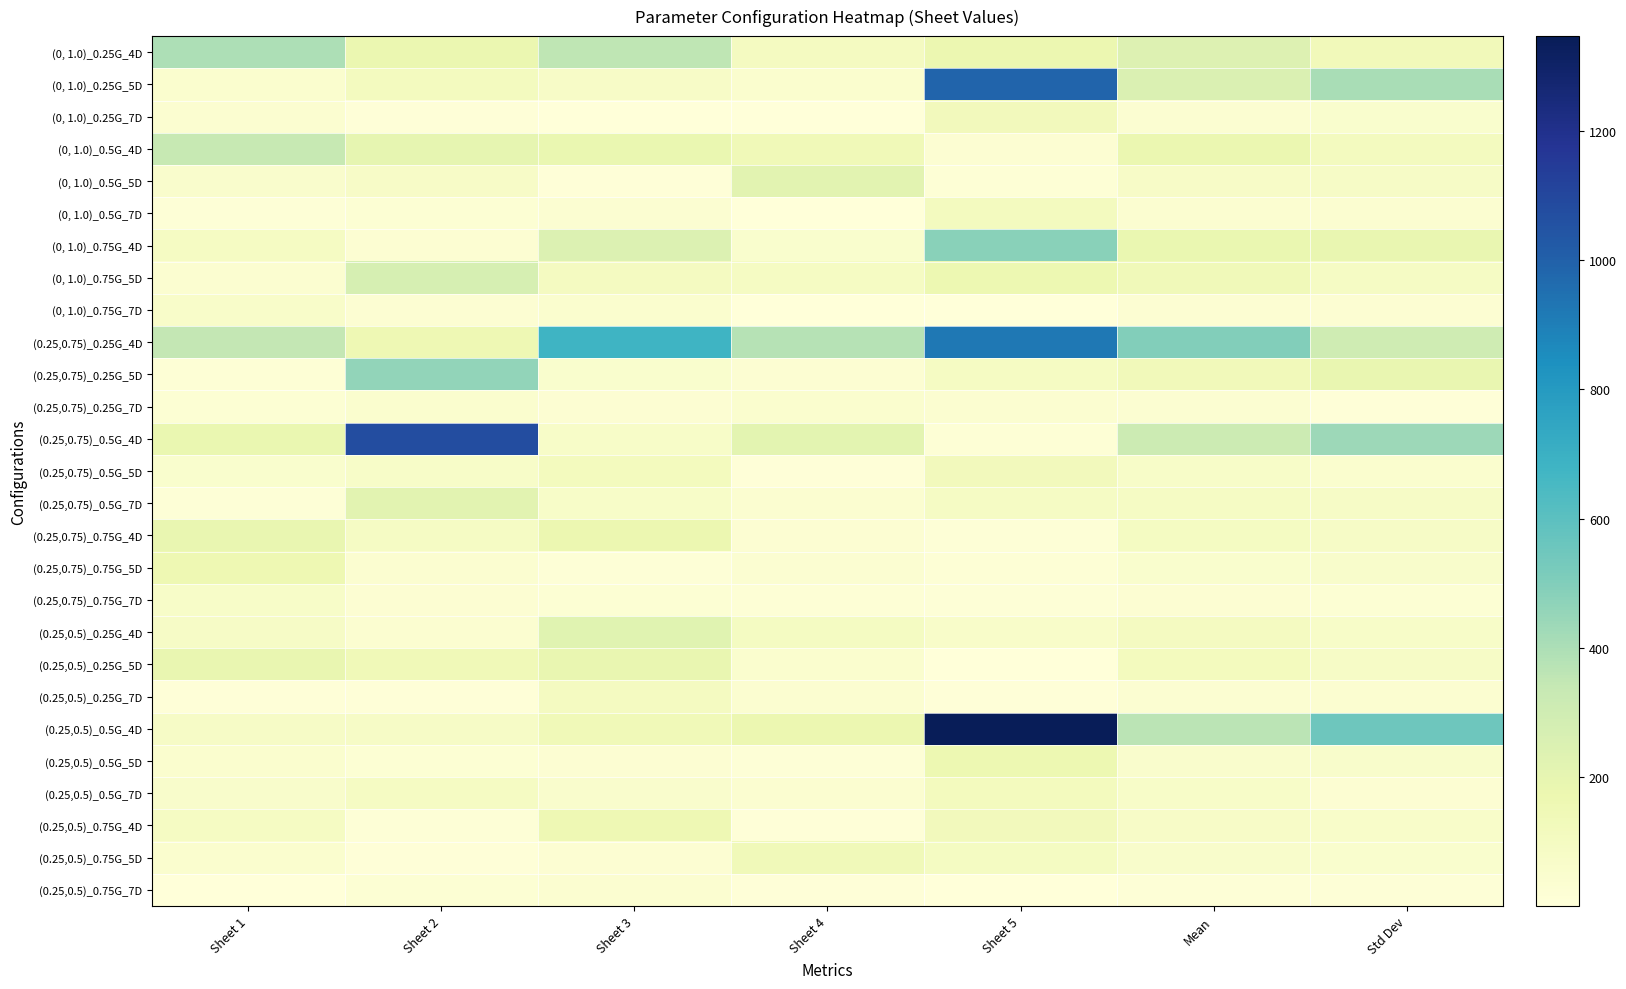

List the series in order of their peak value, highest first.

(0.25,0.5)_0.5G_4D, (0.25,0.75)_0.5G_4D, (0, 1.0)_0.25G_5D, (0.25,0.75)_0.25G_4D, (0, 1.0)_0.75G_4D, (0.25,0.75)_0.25G_5D, (0, 1.0)_0.25G_4D, (0, 1.0)_0.5G_4D, (0, 1.0)_0.75G_5D, (0.25,0.5)_0.25G_4D, (0.25,0.75)_0.5G_7D, (0, 1.0)_0.5G_5D, (0.25,0.5)_0.25G_5D, (0.25,0.75)_0.75G_4D, (0.25,0.5)_0.5G_5D, (0.25,0.75)_0.75G_5D, (0.25,0.5)_0.75G_4D, (0.25,0.5)_0.75G_5D, (0, 1.0)_0.25G_7D, (0.25,0.75)_0.5G_5D, (0.25,0.5)_0.5G_7D, (0, 1.0)_0.5G_7D, (0.25,0.5)_0.25G_7D, (0.25,0.75)_0.75G_7D, (0, 1.0)_0.75G_7D, (0.25,0.75)_0.25G_7D, (0.25,0.5)_0.75G_7D